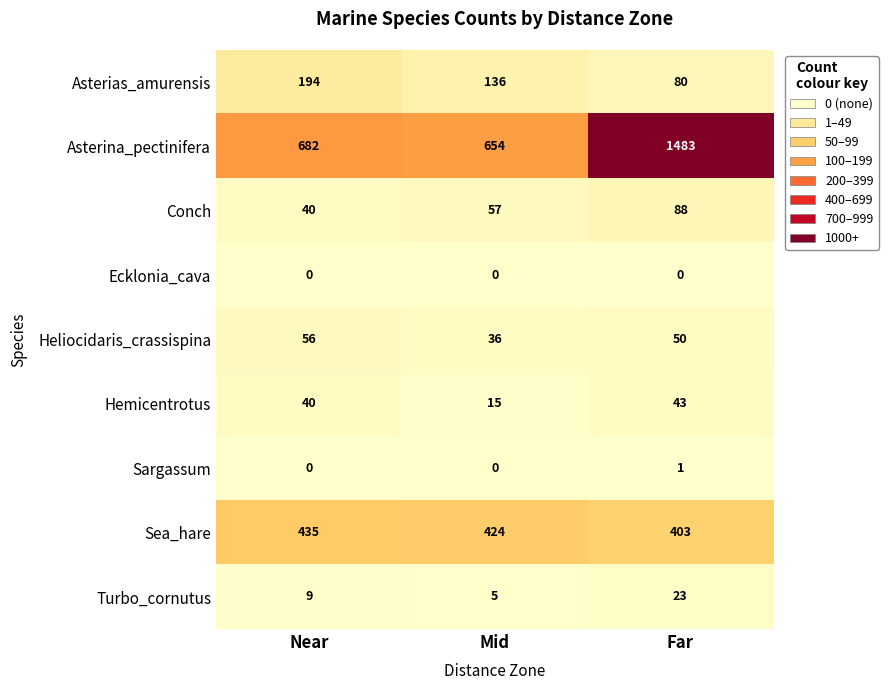

What is the total value across all series at Mid?

1327